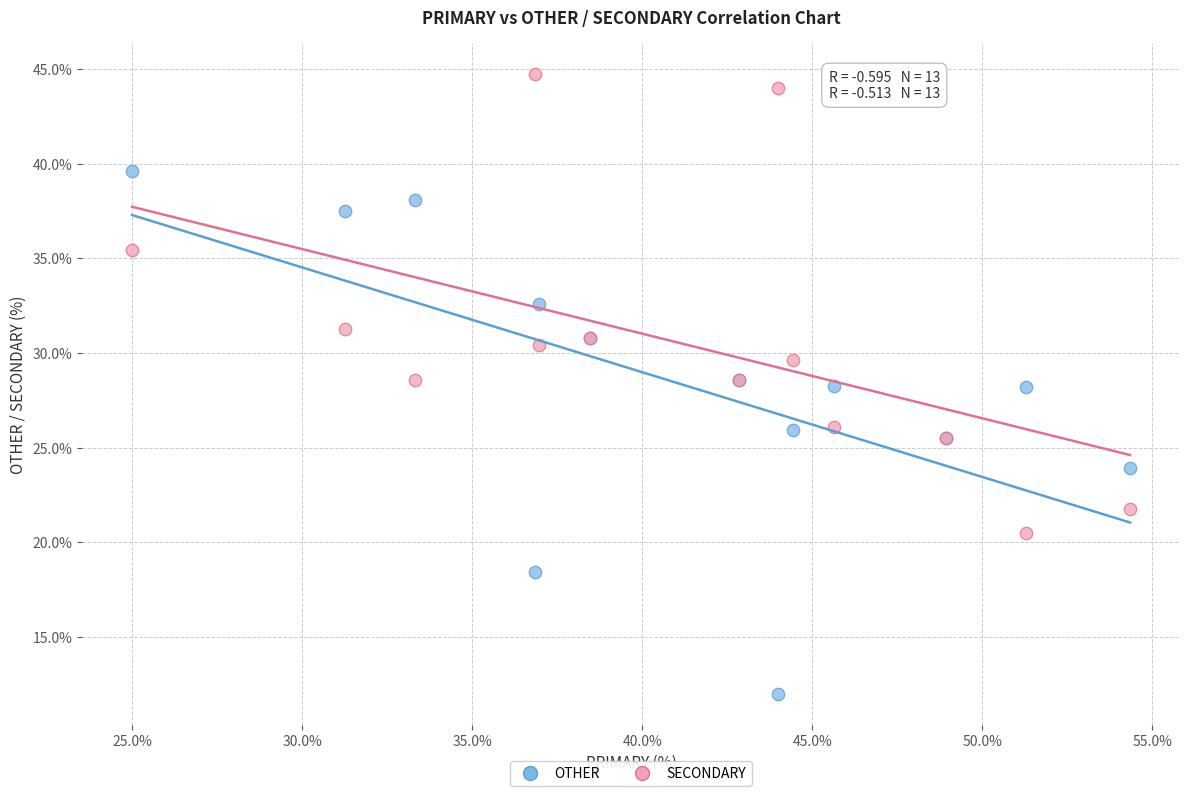

Which series contains the lowest Y value?

OTHER